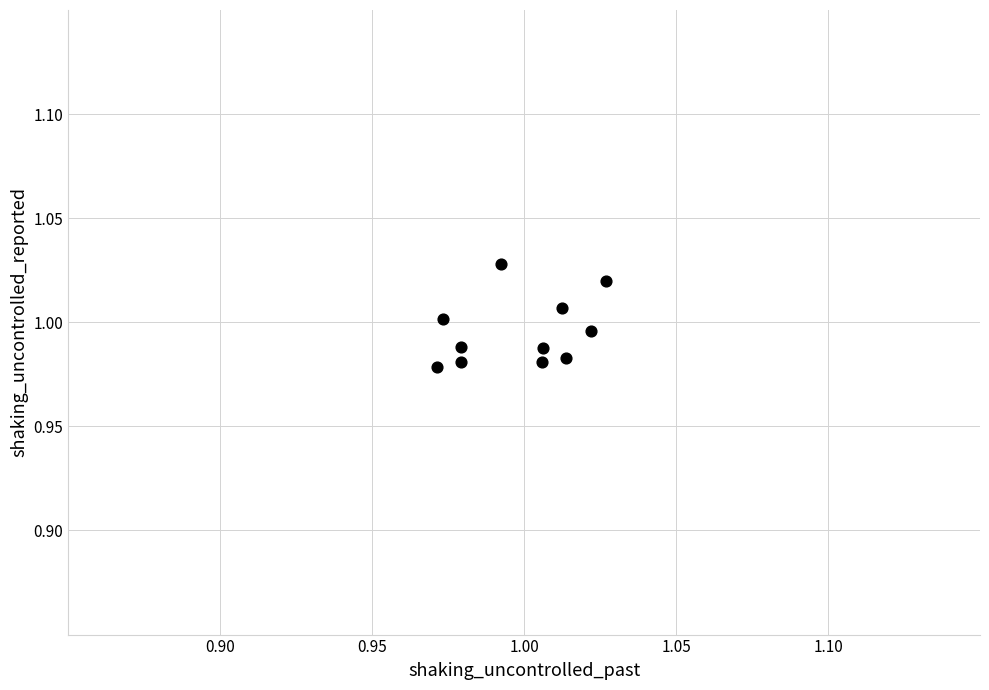

How many data points are displayed?

11